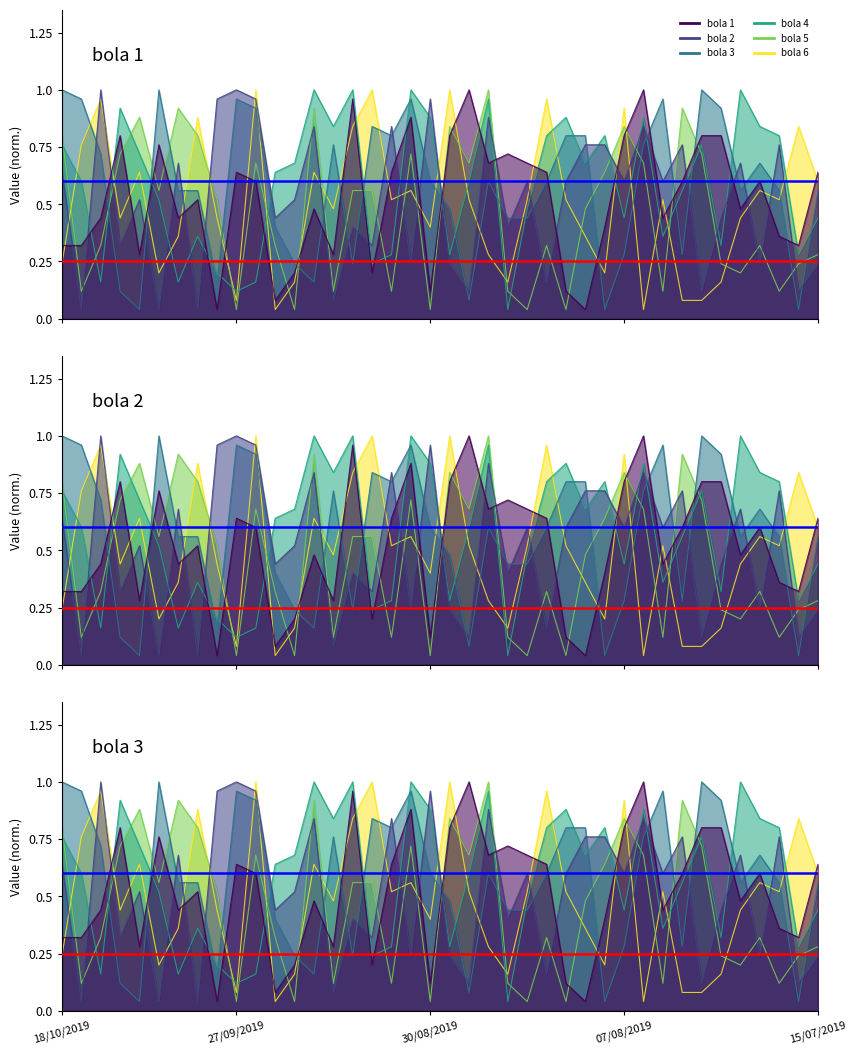

Rank the categories by bola 1 value from lowest to highest.

30/09/2019, 12/08/2019, 23/09/2019, 30/08/2019, 14/08/2019, 20/09/2019, 11/09/2019, 09/10/2019, 16/09/2019, 18/10/2019, 16/10/2019, 17/07/2019, 19/07/2019, 09/08/2019, 14/10/2019, 04/10/2019, 02/08/2019, 18/09/2019, 24/07/2019, 02/10/2019, 25/09/2019, 31/07/2019, 22/07/2019, 27/09/2019, 09/09/2019, 16/08/2019, 15/07/2019, 23/08/2019, 19/08/2019, 21/08/2019, 07/10/2019, 11/10/2019, 28/08/2019, 07/08/2019, 29/07/2019, 26/07/2019, 06/09/2019, 13/09/2019, 26/08/2019, 05/08/2019